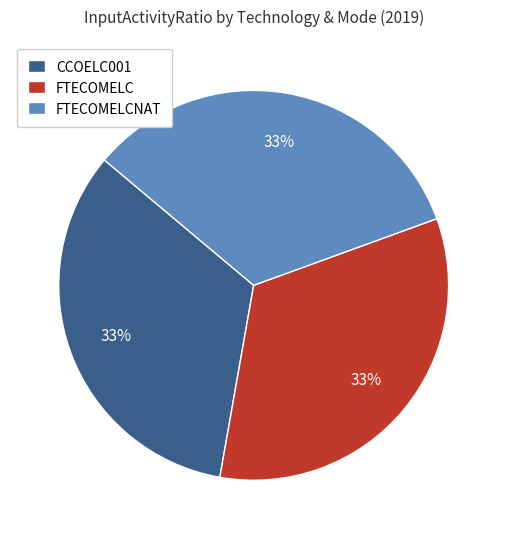

Do FTECOMELCNAT and CCOELC001 together represent more than half of the pie?

Yes